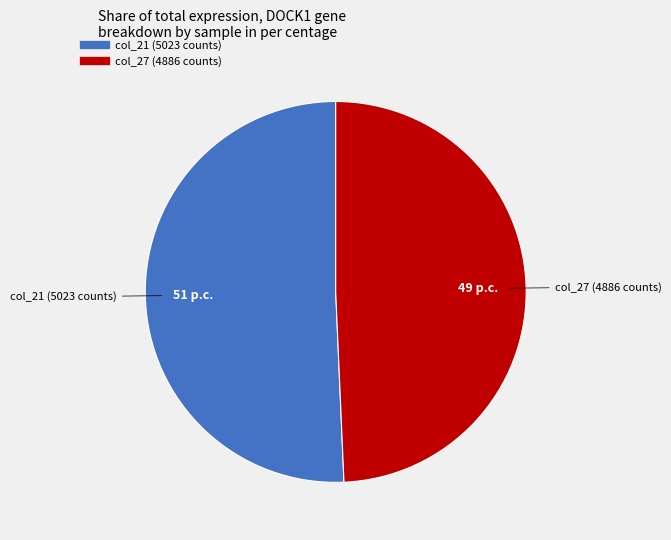

Does any single category account for the majority?

Yes